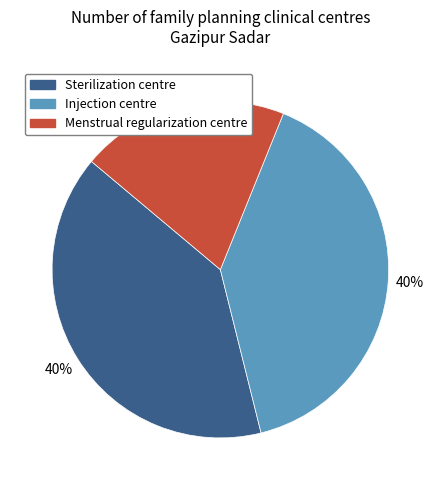

To the nearest percent, what is the difference between the largest and smallest slice percentages?

20%